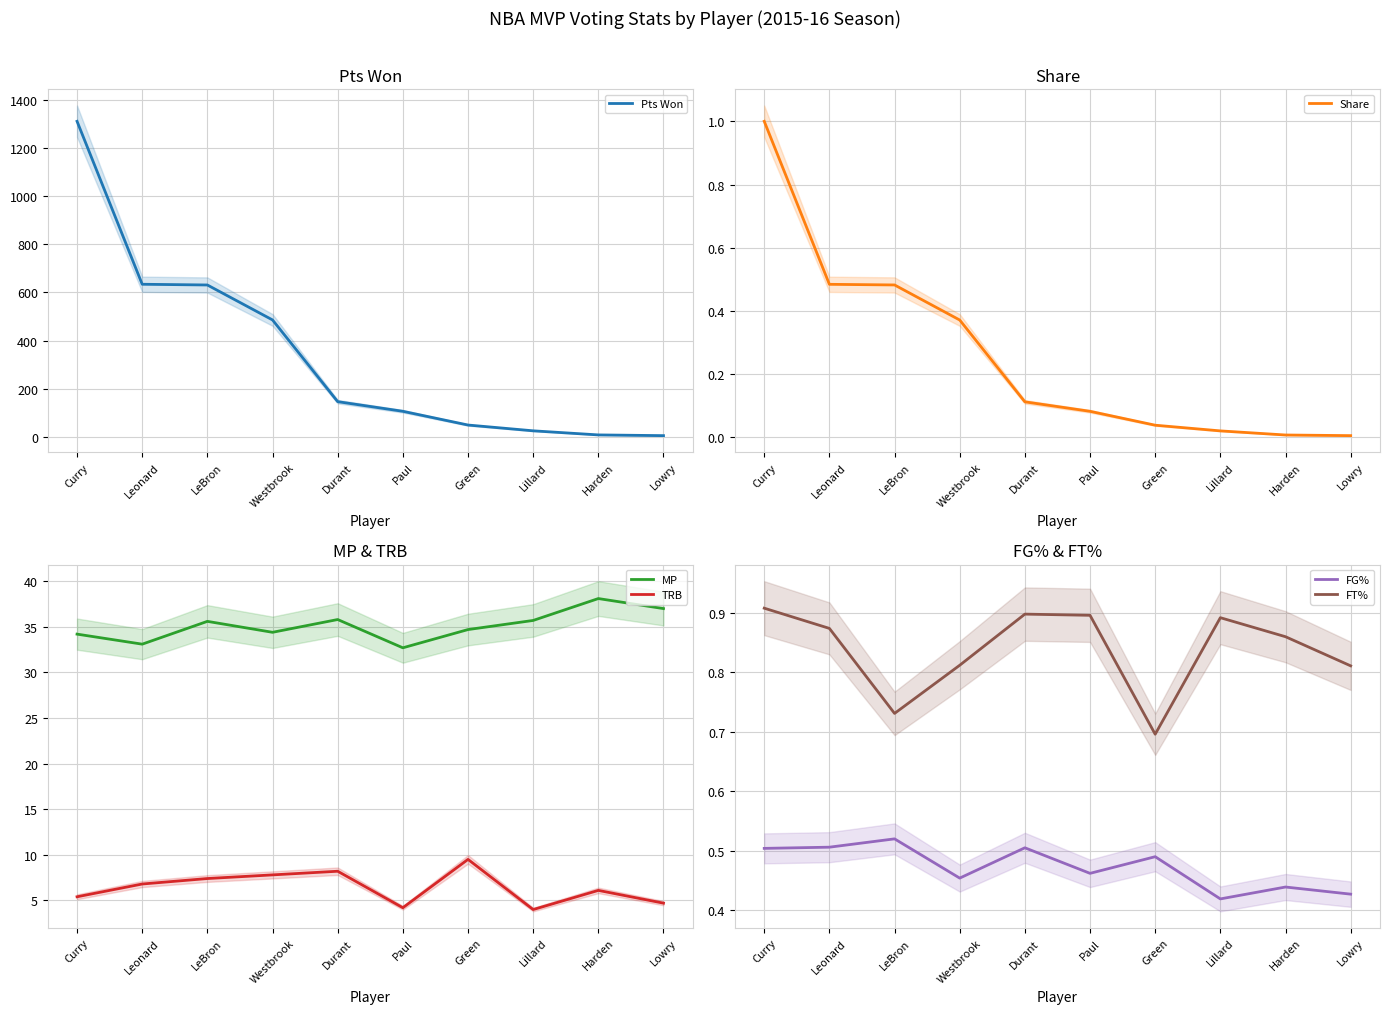

Is it true that MP equals 19.2 at Leonard?

False